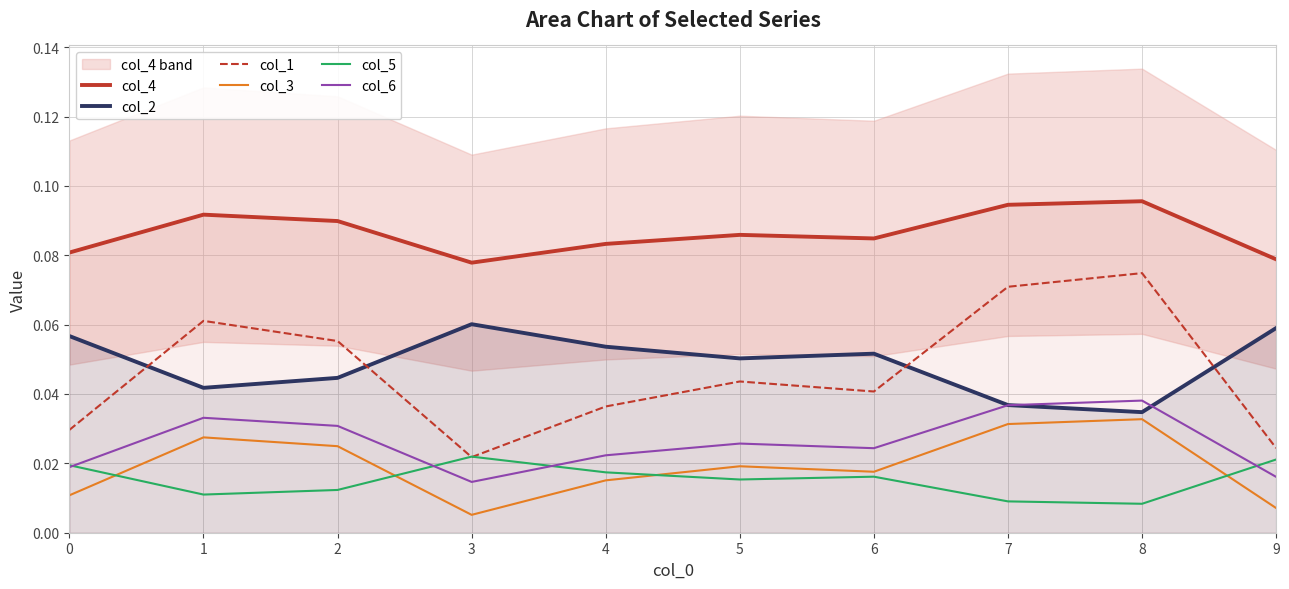

At which label does col_3 reach its peak?

8